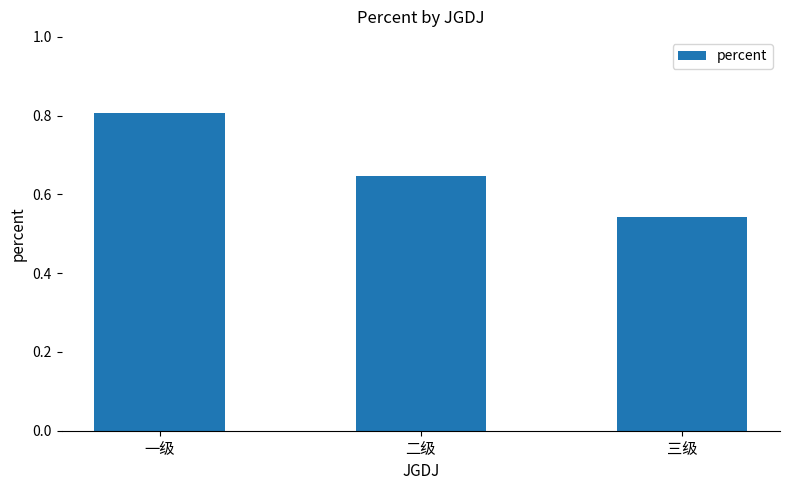

Where is the data nearest to the value 0?

三级